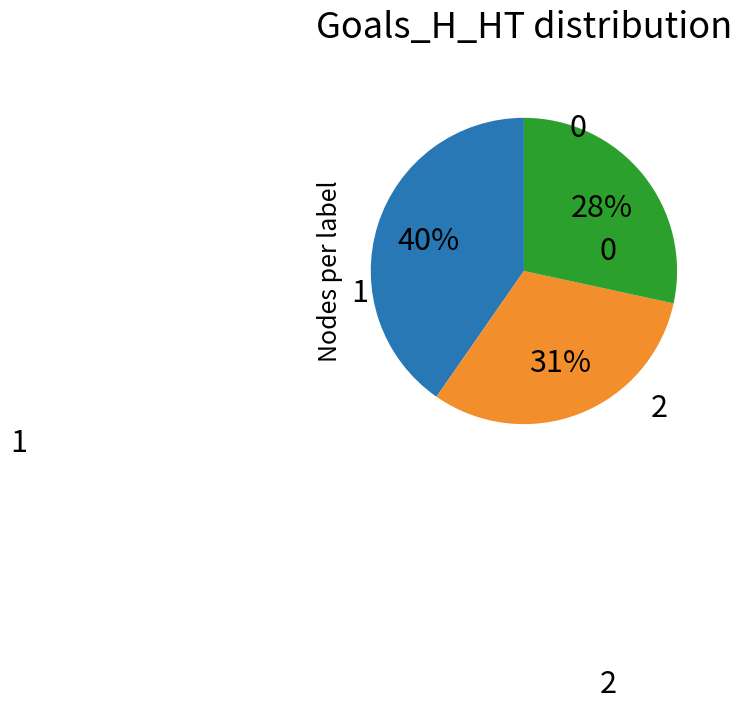

True or false: 2 accounts for 37% of the total.

False